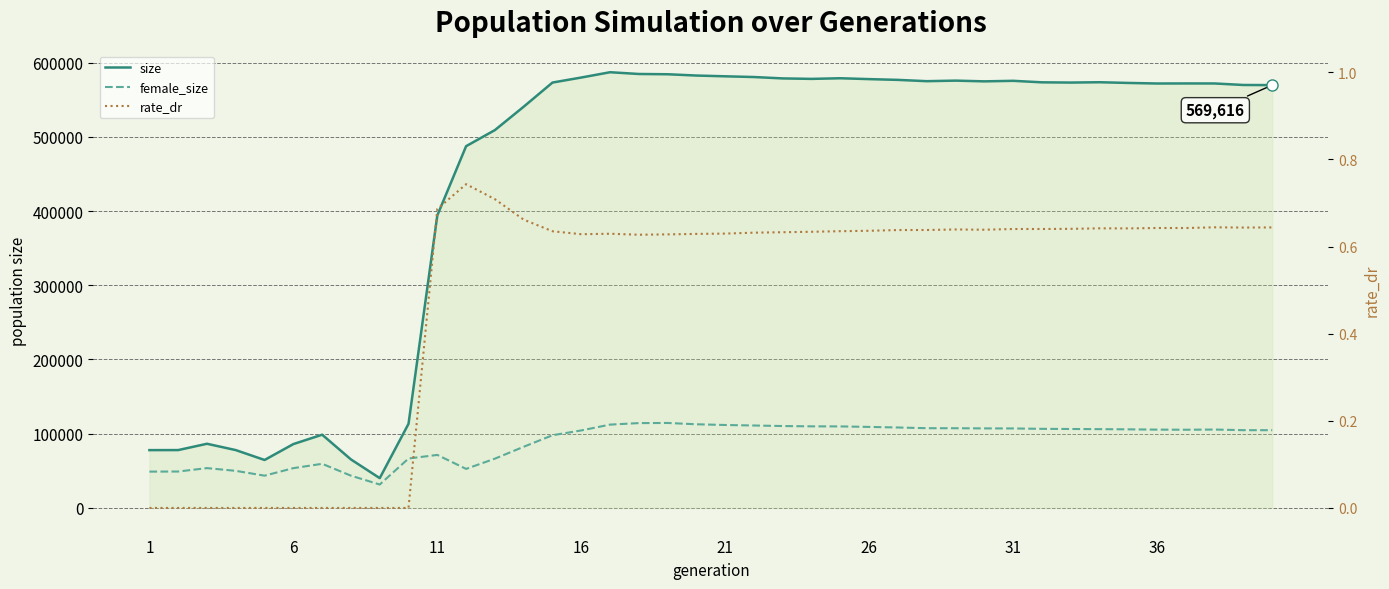

Does the chart have visible grid lines?

Yes